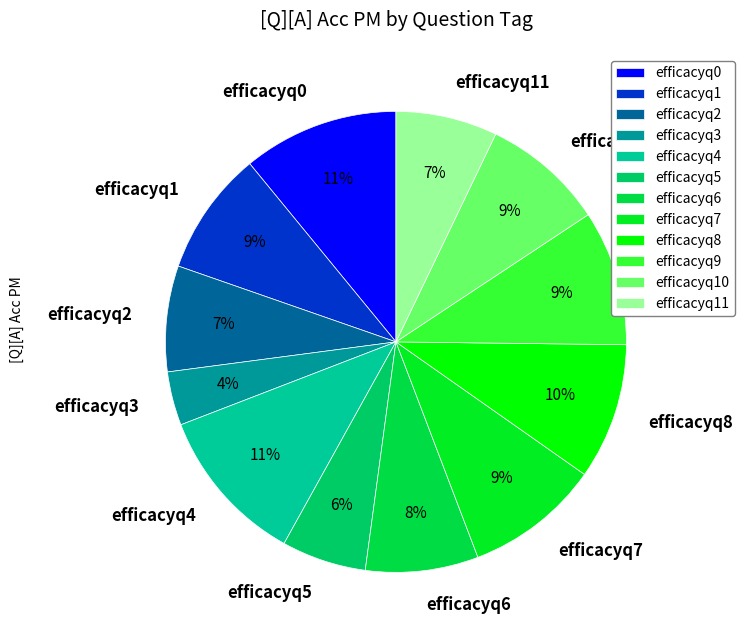

How many segments does this pie chart have?

12